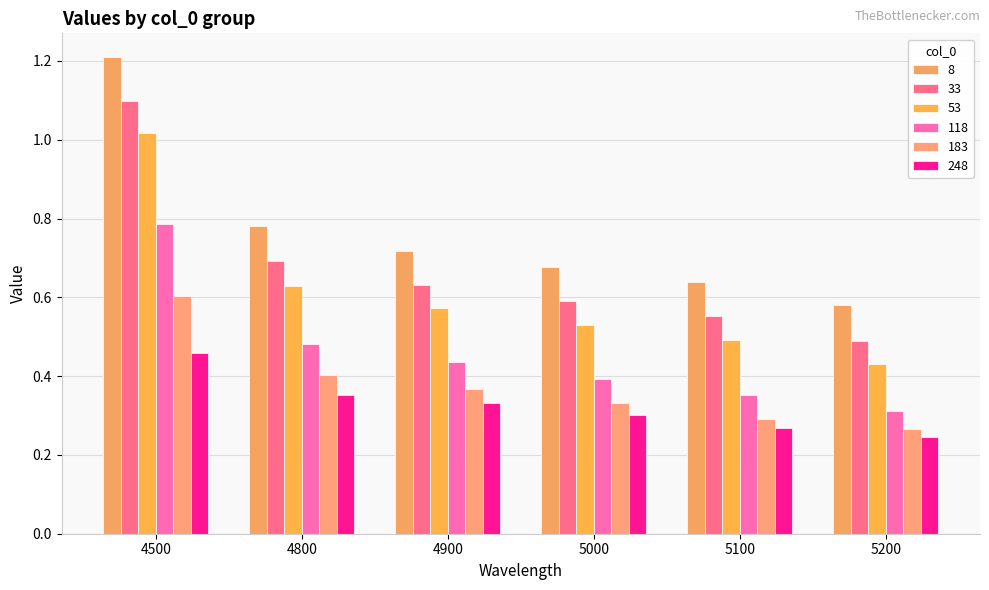

The value of 118 at 5100 is 0.2. True or false?

False